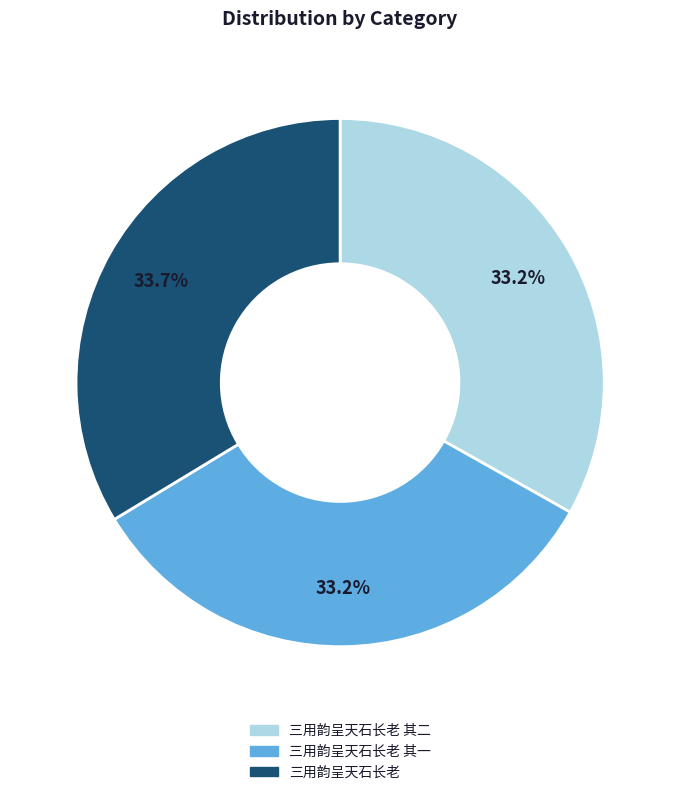

What is the largest slice in the pie chart?

三用韵呈天石长老